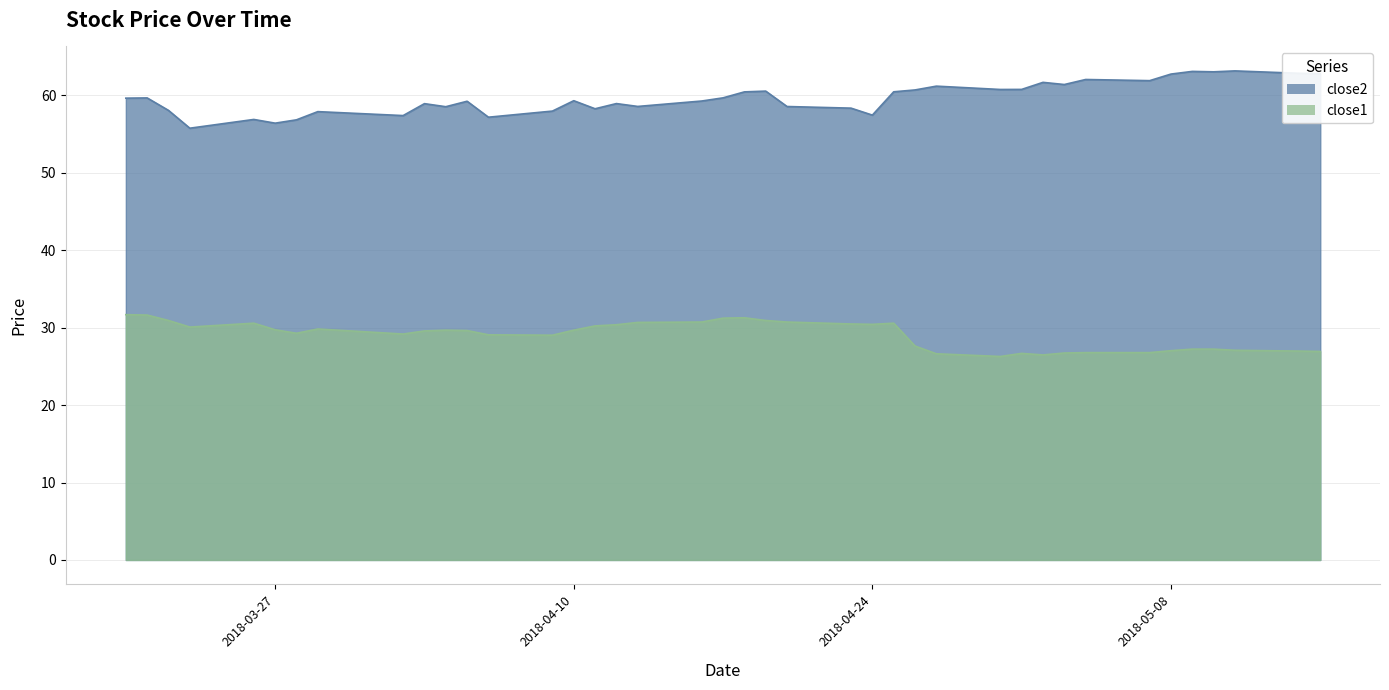

How many interior local peaks does the close2 series have?

13